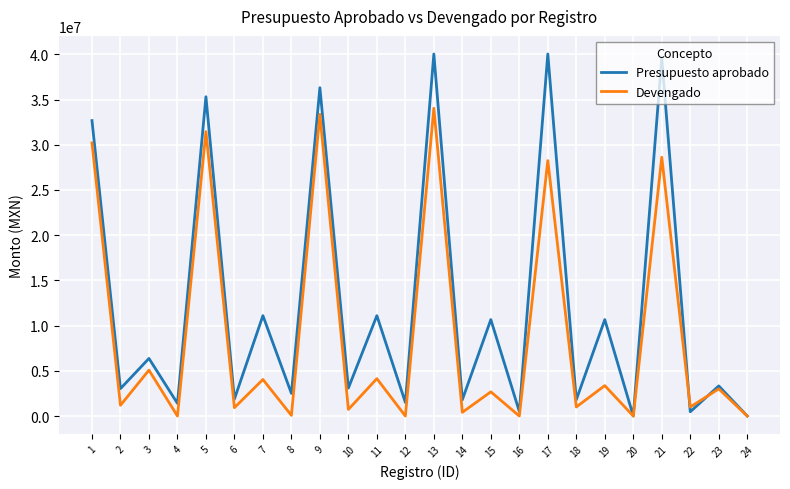

What is the sum of the Presupuesto aprobado values at 14 and 1?

34473064.0